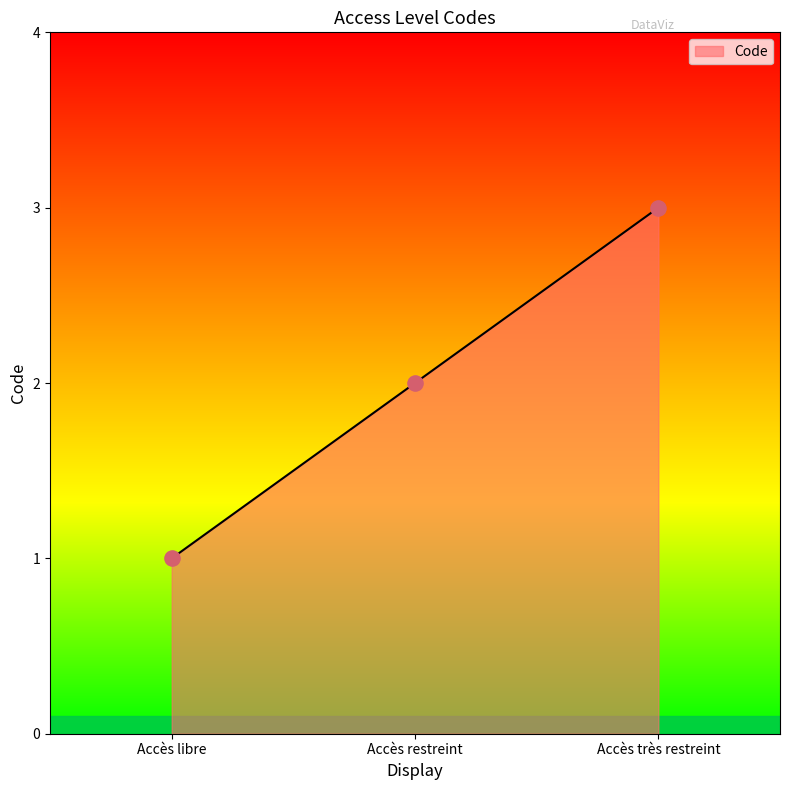

What is the change in value from Accès libre to Accès très restreint?

+2